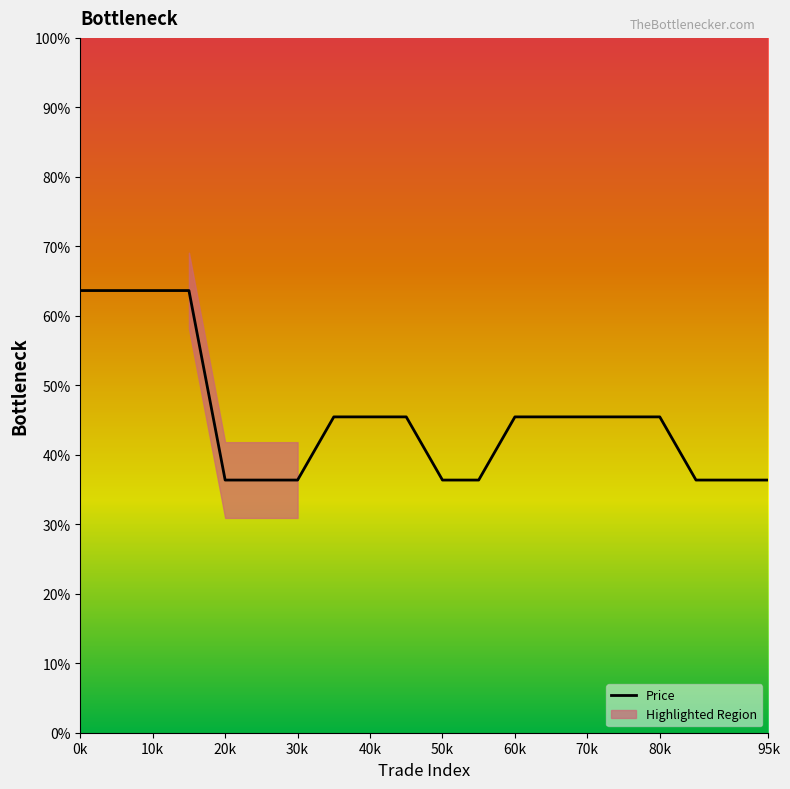

Which has a higher value, 10k or 11?

10k